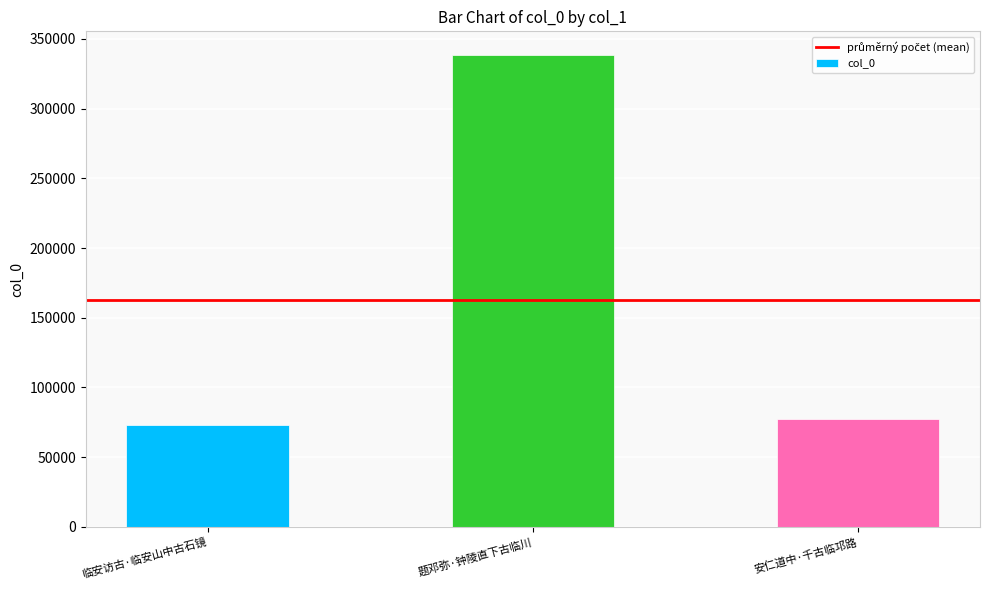

What position from the left is 安仁道中·千古临邛路?

3